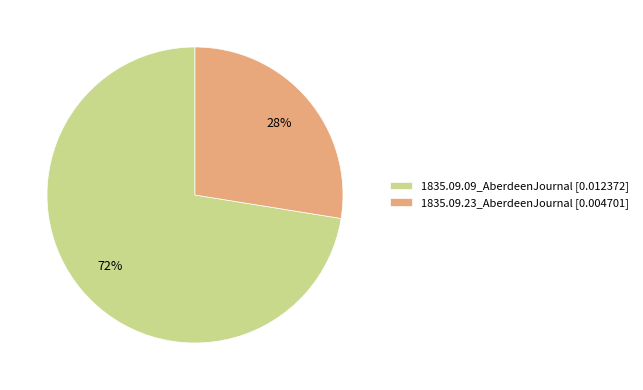

To the nearest percent, what is the combined percentage of 1835.09.09_AberdeenJournal and 1835.09.23_AberdeenJournal?

100%